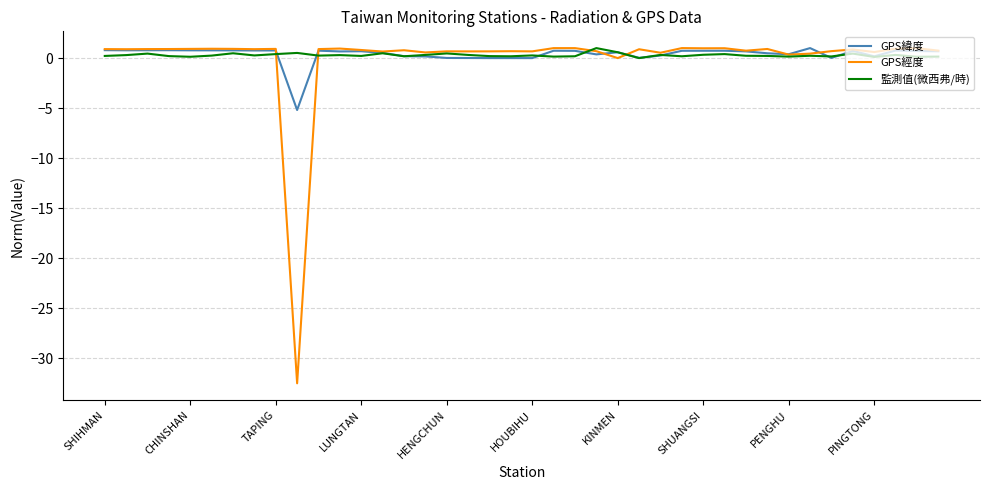

True or false: 監測值(微西弗/時) has more than 1 points higher than both neighbors.

True